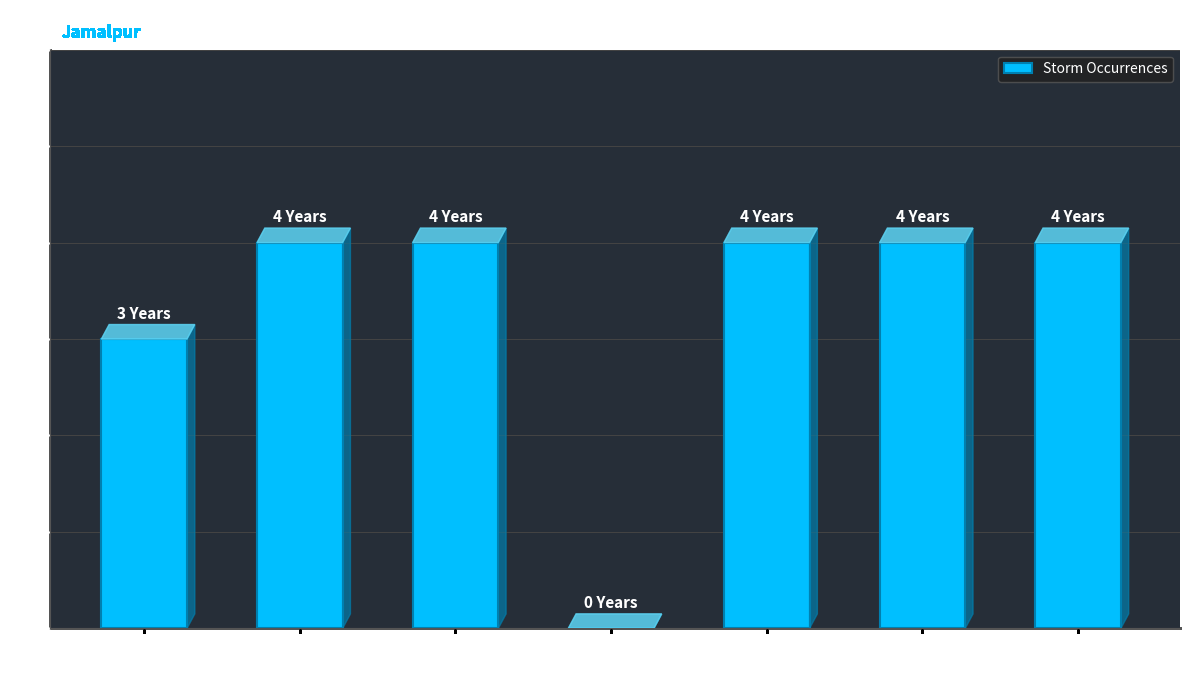

Are the bars grouped side by side (vs. stacked)?

No